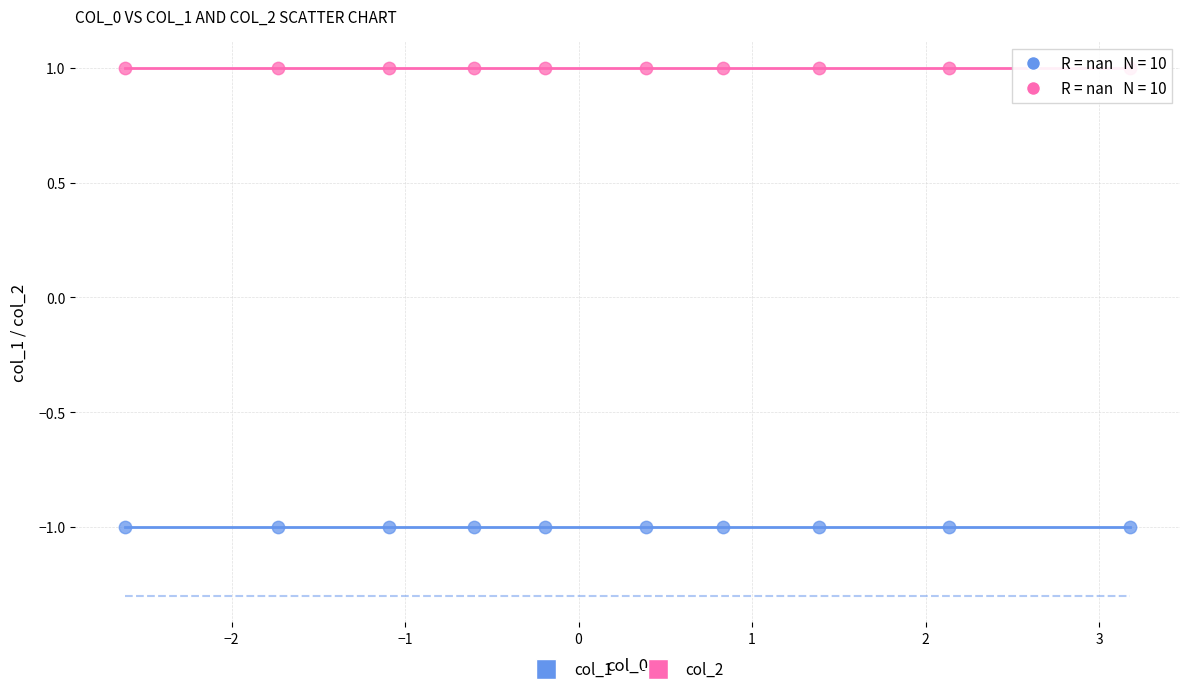

Which series contains the lowest Y value?

col_1